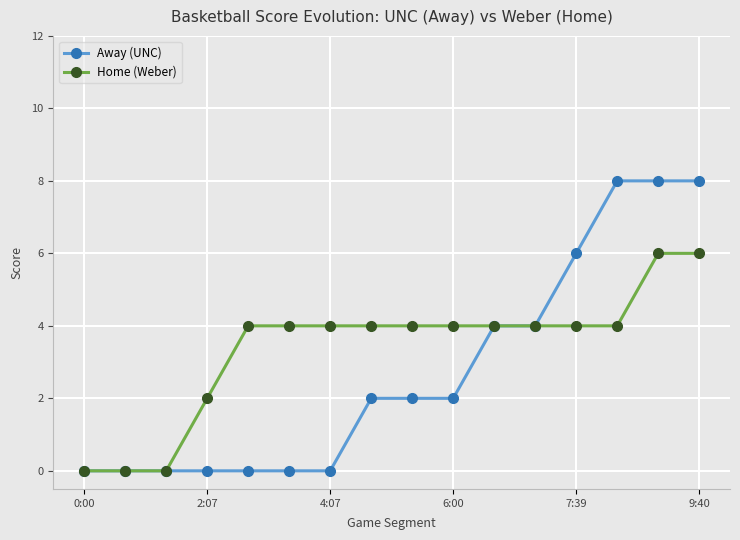

At how many categories does at least one series exceed 5?

4